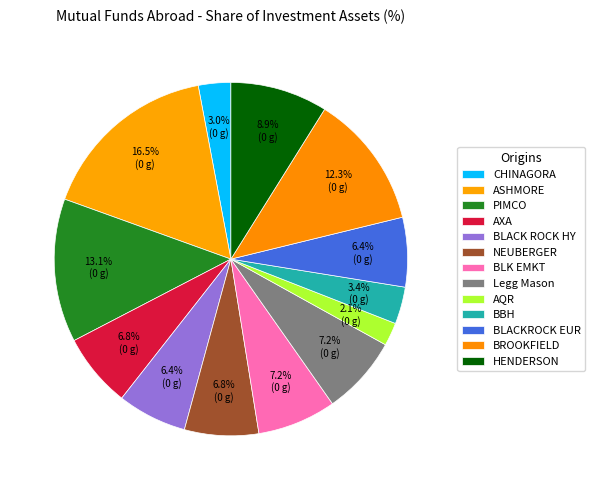

What percentage is NOT represented by HENDERSON?

91.1%